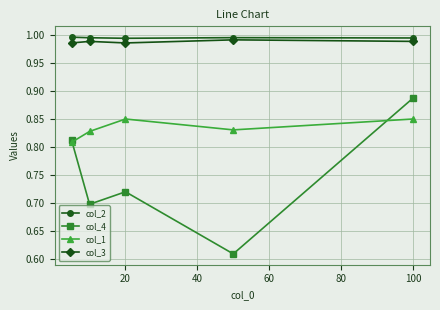

List the series in order of their peak value, highest first.

col_2, col_3, col_4, col_1